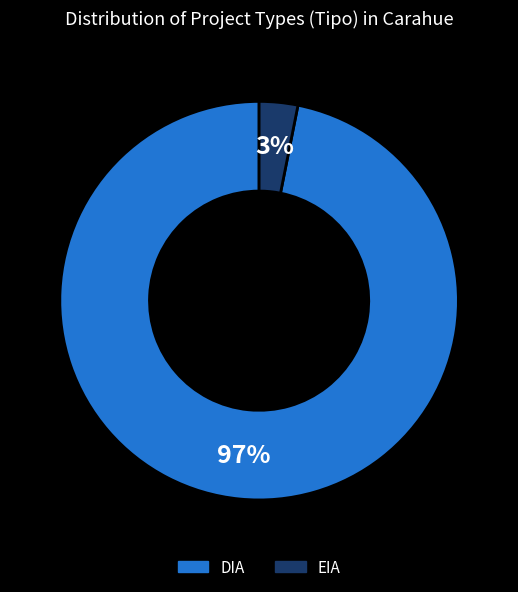

Count the number of slices in the pie.

2